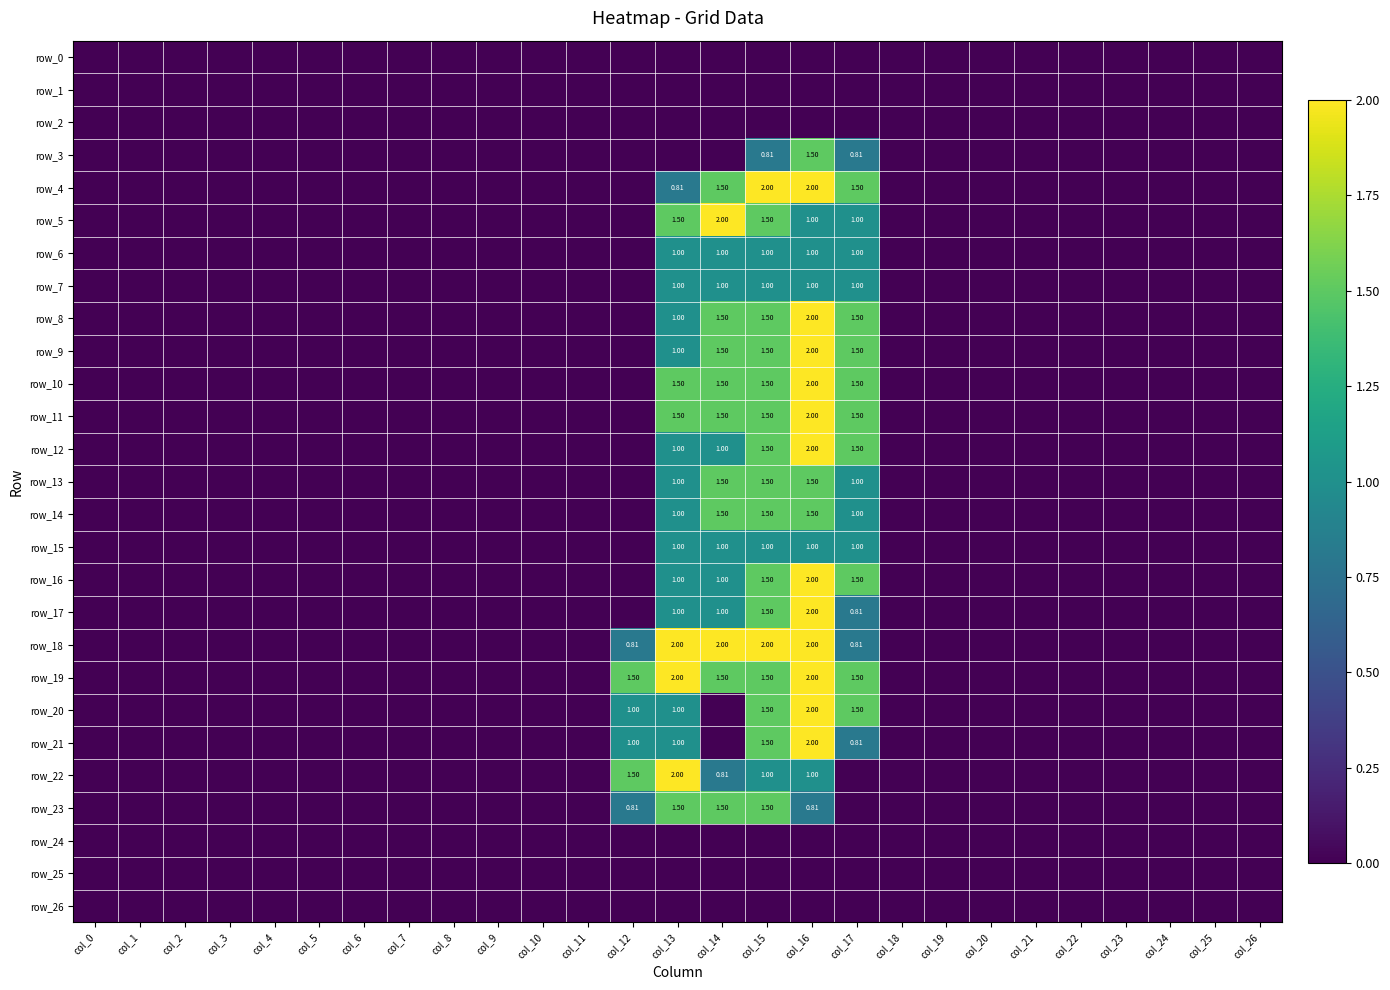

Reading right to left, extract all data points from this chart.

row_0: col_26=0.0	col_25=0.0	col_24=0.0	col_23=0.0	col_22=0.0	col_21=0.0	col_20=0.0	col_19=0.0	col_18=0.0	col_17=0.0	col_16=0.0	col_15=0.0	col_14=0.0	col_13=0.0	col_12=0.0	col_11=0.0	col_10=0.0	col_9=0.0	col_8=0.0	col_7=0.0	col_6=0.0	col_5=0.0	col_4=0.0	col_3=0.0	col_2=0.0	col_1=0.0	col_0=0.0
row_1: col_26=0.0	col_25=0.0	col_24=0.0	col_23=0.0	col_22=0.0	col_21=0.0	col_20=0.0	col_19=0.0	col_18=0.0	col_17=0.0	col_16=0.0	col_15=0.0	col_14=0.0	col_13=0.0	col_12=0.0	col_11=0.0	col_10=0.0	col_9=0.0	col_8=0.0	col_7=0.0	col_6=0.0	col_5=0.0	col_4=0.0	col_3=0.0	col_2=0.0	col_1=0.0	col_0=0.0
row_2: col_26=0.0	col_25=0.0	col_24=0.0	col_23=0.0	col_22=0.0	col_21=0.0	col_20=0.0	col_19=0.0	col_18=0.0	col_17=0.0	col_16=0.0	col_15=0.0	col_14=0.0	col_13=0.0	col_12=0.0	col_11=0.0	col_10=0.0	col_9=0.0	col_8=0.0	col_7=0.0	col_6=0.0	col_5=0.0	col_4=0.0	col_3=0.0	col_2=0.0	col_1=0.0	col_0=0.0
row_3: col_26=0.0	col_25=0.0	col_24=0.0	col_23=0.0	col_22=0.0	col_21=0.0	col_20=0.0	col_19=0.0	col_18=0.0	col_17=0.8	col_16=1.5	col_15=0.8	col_14=0.0	col_13=0.0	col_12=0.0	col_11=0.0	col_10=0.0	col_9=0.0	col_8=0.0	col_7=0.0	col_6=0.0	col_5=0.0	col_4=0.0	col_3=0.0	col_2=0.0	col_1=0.0	col_0=0.0
row_4: col_26=0.0	col_25=0.0	col_24=0.0	col_23=0.0	col_22=0.0	col_21=0.0	col_20=0.0	col_19=0.0	col_18=0.0	col_17=1.5	col_16=2.0	col_15=2.0	col_14=1.5	col_13=0.8	col_12=0.0	col_11=0.0	col_10=0.0	col_9=0.0	col_8=0.0	col_7=0.0	col_6=0.0	col_5=0.0	col_4=0.0	col_3=0.0	col_2=0.0	col_1=0.0	col_0=0.0
row_5: col_26=0.0	col_25=0.0	col_24=0.0	col_23=0.0	col_22=0.0	col_21=0.0	col_20=0.0	col_19=0.0	col_18=0.0	col_17=1.0	col_16=1.0	col_15=1.5	col_14=2.0	col_13=1.5	col_12=0.0	col_11=0.0	col_10=0.0	col_9=0.0	col_8=0.0	col_7=0.0	col_6=0.0	col_5=0.0	col_4=0.0	col_3=0.0	col_2=0.0	col_1=0.0	col_0=0.0
row_6: col_26=0.0	col_25=0.0	col_24=0.0	col_23=0.0	col_22=0.0	col_21=0.0	col_20=0.0	col_19=0.0	col_18=0.0	col_17=1.0	col_16=1.0	col_15=1.0	col_14=1.0	col_13=1.0	col_12=0.0	col_11=0.0	col_10=0.0	col_9=0.0	col_8=0.0	col_7=0.0	col_6=0.0	col_5=0.0	col_4=0.0	col_3=0.0	col_2=0.0	col_1=0.0	col_0=0.0
row_7: col_26=0.0	col_25=0.0	col_24=0.0	col_23=0.0	col_22=0.0	col_21=0.0	col_20=0.0	col_19=0.0	col_18=0.0	col_17=1.0	col_16=1.0	col_15=1.0	col_14=1.0	col_13=1.0	col_12=0.0	col_11=0.0	col_10=0.0	col_9=0.0	col_8=0.0	col_7=0.0	col_6=0.0	col_5=0.0	col_4=0.0	col_3=0.0	col_2=0.0	col_1=0.0	col_0=0.0
row_8: col_26=0.0	col_25=0.0	col_24=0.0	col_23=0.0	col_22=0.0	col_21=0.0	col_20=0.0	col_19=0.0	col_18=0.0	col_17=1.5	col_16=2.0	col_15=1.5	col_14=1.5	col_13=1.0	col_12=0.0	col_11=0.0	col_10=0.0	col_9=0.0	col_8=0.0	col_7=0.0	col_6=0.0	col_5=0.0	col_4=0.0	col_3=0.0	col_2=0.0	col_1=0.0	col_0=0.0
row_9: col_26=0.0	col_25=0.0	col_24=0.0	col_23=0.0	col_22=0.0	col_21=0.0	col_20=0.0	col_19=0.0	col_18=0.0	col_17=1.5	col_16=2.0	col_15=1.5	col_14=1.5	col_13=1.0	col_12=0.0	col_11=0.0	col_10=0.0	col_9=0.0	col_8=0.0	col_7=0.0	col_6=0.0	col_5=0.0	col_4=0.0	col_3=0.0	col_2=0.0	col_1=0.0	col_0=0.0
row_10: col_26=0.0	col_25=0.0	col_24=0.0	col_23=0.0	col_22=0.0	col_21=0.0	col_20=0.0	col_19=0.0	col_18=0.0	col_17=1.5	col_16=2.0	col_15=1.5	col_14=1.5	col_13=1.5	col_12=0.0	col_11=0.0	col_10=0.0	col_9=0.0	col_8=0.0	col_7=0.0	col_6=0.0	col_5=0.0	col_4=0.0	col_3=0.0	col_2=0.0	col_1=0.0	col_0=0.0
row_11: col_26=0.0	col_25=0.0	col_24=0.0	col_23=0.0	col_22=0.0	col_21=0.0	col_20=0.0	col_19=0.0	col_18=0.0	col_17=1.5	col_16=2.0	col_15=1.5	col_14=1.5	col_13=1.5	col_12=0.0	col_11=0.0	col_10=0.0	col_9=0.0	col_8=0.0	col_7=0.0	col_6=0.0	col_5=0.0	col_4=0.0	col_3=0.0	col_2=0.0	col_1=0.0	col_0=0.0
row_12: col_26=0.0	col_25=0.0	col_24=0.0	col_23=0.0	col_22=0.0	col_21=0.0	col_20=0.0	col_19=0.0	col_18=0.0	col_17=1.5	col_16=2.0	col_15=1.5	col_14=1.0	col_13=1.0	col_12=0.0	col_11=0.0	col_10=0.0	col_9=0.0	col_8=0.0	col_7=0.0	col_6=0.0	col_5=0.0	col_4=0.0	col_3=0.0	col_2=0.0	col_1=0.0	col_0=0.0
row_13: col_26=0.0	col_25=0.0	col_24=0.0	col_23=0.0	col_22=0.0	col_21=0.0	col_20=0.0	col_19=0.0	col_18=0.0	col_17=1.0	col_16=1.5	col_15=1.5	col_14=1.5	col_13=1.0	col_12=0.0	col_11=0.0	col_10=0.0	col_9=0.0	col_8=0.0	col_7=0.0	col_6=0.0	col_5=0.0	col_4=0.0	col_3=0.0	col_2=0.0	col_1=0.0	col_0=0.0
row_14: col_26=0.0	col_25=0.0	col_24=0.0	col_23=0.0	col_22=0.0	col_21=0.0	col_20=0.0	col_19=0.0	col_18=0.0	col_17=1.0	col_16=1.5	col_15=1.5	col_14=1.5	col_13=1.0	col_12=0.0	col_11=0.0	col_10=0.0	col_9=0.0	col_8=0.0	col_7=0.0	col_6=0.0	col_5=0.0	col_4=0.0	col_3=0.0	col_2=0.0	col_1=0.0	col_0=0.0
row_15: col_26=0.0	col_25=0.0	col_24=0.0	col_23=0.0	col_22=0.0	col_21=0.0	col_20=0.0	col_19=0.0	col_18=0.0	col_17=1.0	col_16=1.0	col_15=1.0	col_14=1.0	col_13=1.0	col_12=0.0	col_11=0.0	col_10=0.0	col_9=0.0	col_8=0.0	col_7=0.0	col_6=0.0	col_5=0.0	col_4=0.0	col_3=0.0	col_2=0.0	col_1=0.0	col_0=0.0
row_16: col_26=0.0	col_25=0.0	col_24=0.0	col_23=0.0	col_22=0.0	col_21=0.0	col_20=0.0	col_19=0.0	col_18=0.0	col_17=1.5	col_16=2.0	col_15=1.5	col_14=1.0	col_13=1.0	col_12=0.0	col_11=0.0	col_10=0.0	col_9=0.0	col_8=0.0	col_7=0.0	col_6=0.0	col_5=0.0	col_4=0.0	col_3=0.0	col_2=0.0	col_1=0.0	col_0=0.0
row_17: col_26=0.0	col_25=0.0	col_24=0.0	col_23=0.0	col_22=0.0	col_21=0.0	col_20=0.0	col_19=0.0	col_18=0.0	col_17=0.8	col_16=2.0	col_15=1.5	col_14=1.0	col_13=1.0	col_12=0.0	col_11=0.0	col_10=0.0	col_9=0.0	col_8=0.0	col_7=0.0	col_6=0.0	col_5=0.0	col_4=0.0	col_3=0.0	col_2=0.0	col_1=0.0	col_0=0.0
row_18: col_26=0.0	col_25=0.0	col_24=0.0	col_23=0.0	col_22=0.0	col_21=0.0	col_20=0.0	col_19=0.0	col_18=0.0	col_17=0.8	col_16=2.0	col_15=2.0	col_14=2.0	col_13=2.0	col_12=0.8	col_11=0.0	col_10=0.0	col_9=0.0	col_8=0.0	col_7=0.0	col_6=0.0	col_5=0.0	col_4=0.0	col_3=0.0	col_2=0.0	col_1=0.0	col_0=0.0
row_19: col_26=0.0	col_25=0.0	col_24=0.0	col_23=0.0	col_22=0.0	col_21=0.0	col_20=0.0	col_19=0.0	col_18=0.0	col_17=1.5	col_16=2.0	col_15=1.5	col_14=1.5	col_13=2.0	col_12=1.5	col_11=0.0	col_10=0.0	col_9=0.0	col_8=0.0	col_7=0.0	col_6=0.0	col_5=0.0	col_4=0.0	col_3=0.0	col_2=0.0	col_1=0.0	col_0=0.0
row_20: col_26=0.0	col_25=0.0	col_24=0.0	col_23=0.0	col_22=0.0	col_21=0.0	col_20=0.0	col_19=0.0	col_18=0.0	col_17=1.5	col_16=2.0	col_15=1.5	col_14=0.0	col_13=1.0	col_12=1.0	col_11=0.0	col_10=0.0	col_9=0.0	col_8=0.0	col_7=0.0	col_6=0.0	col_5=0.0	col_4=0.0	col_3=0.0	col_2=0.0	col_1=0.0	col_0=0.0
row_21: col_26=0.0	col_25=0.0	col_24=0.0	col_23=0.0	col_22=0.0	col_21=0.0	col_20=0.0	col_19=0.0	col_18=0.0	col_17=0.8	col_16=2.0	col_15=1.5	col_14=0.0	col_13=1.0	col_12=1.0	col_11=0.0	col_10=0.0	col_9=0.0	col_8=0.0	col_7=0.0	col_6=0.0	col_5=0.0	col_4=0.0	col_3=0.0	col_2=0.0	col_1=0.0	col_0=0.0
row_22: col_26=0.0	col_25=0.0	col_24=0.0	col_23=0.0	col_22=0.0	col_21=0.0	col_20=0.0	col_19=0.0	col_18=0.0	col_17=0.0	col_16=1.0	col_15=1.0	col_14=0.8	col_13=2.0	col_12=1.5	col_11=0.0	col_10=0.0	col_9=0.0	col_8=0.0	col_7=0.0	col_6=0.0	col_5=0.0	col_4=0.0	col_3=0.0	col_2=0.0	col_1=0.0	col_0=0.0
row_23: col_26=0.0	col_25=0.0	col_24=0.0	col_23=0.0	col_22=0.0	col_21=0.0	col_20=0.0	col_19=0.0	col_18=0.0	col_17=0.0	col_16=0.8	col_15=1.5	col_14=1.5	col_13=1.5	col_12=0.8	col_11=0.0	col_10=0.0	col_9=0.0	col_8=0.0	col_7=0.0	col_6=0.0	col_5=0.0	col_4=0.0	col_3=0.0	col_2=0.0	col_1=0.0	col_0=0.0
row_24: col_26=0.0	col_25=0.0	col_24=0.0	col_23=0.0	col_22=0.0	col_21=0.0	col_20=0.0	col_19=0.0	col_18=0.0	col_17=0.0	col_16=0.0	col_15=0.0	col_14=0.0	col_13=0.0	col_12=0.0	col_11=0.0	col_10=0.0	col_9=0.0	col_8=0.0	col_7=0.0	col_6=0.0	col_5=0.0	col_4=0.0	col_3=0.0	col_2=0.0	col_1=0.0	col_0=0.0
row_25: col_26=0.0	col_25=0.0	col_24=0.0	col_23=0.0	col_22=0.0	col_21=0.0	col_20=0.0	col_19=0.0	col_18=0.0	col_17=0.0	col_16=0.0	col_15=0.0	col_14=0.0	col_13=0.0	col_12=0.0	col_11=0.0	col_10=0.0	col_9=0.0	col_8=0.0	col_7=0.0	col_6=0.0	col_5=0.0	col_4=0.0	col_3=0.0	col_2=0.0	col_1=0.0	col_0=0.0
row_26: col_26=0.0	col_25=0.0	col_24=0.0	col_23=0.0	col_22=0.0	col_21=0.0	col_20=0.0	col_19=0.0	col_18=0.0	col_17=0.0	col_16=0.0	col_15=0.0	col_14=0.0	col_13=0.0	col_12=0.0	col_11=0.0	col_10=0.0	col_9=0.0	col_8=0.0	col_7=0.0	col_6=0.0	col_5=0.0	col_4=0.0	col_3=0.0	col_2=0.0	col_1=0.0	col_0=0.0